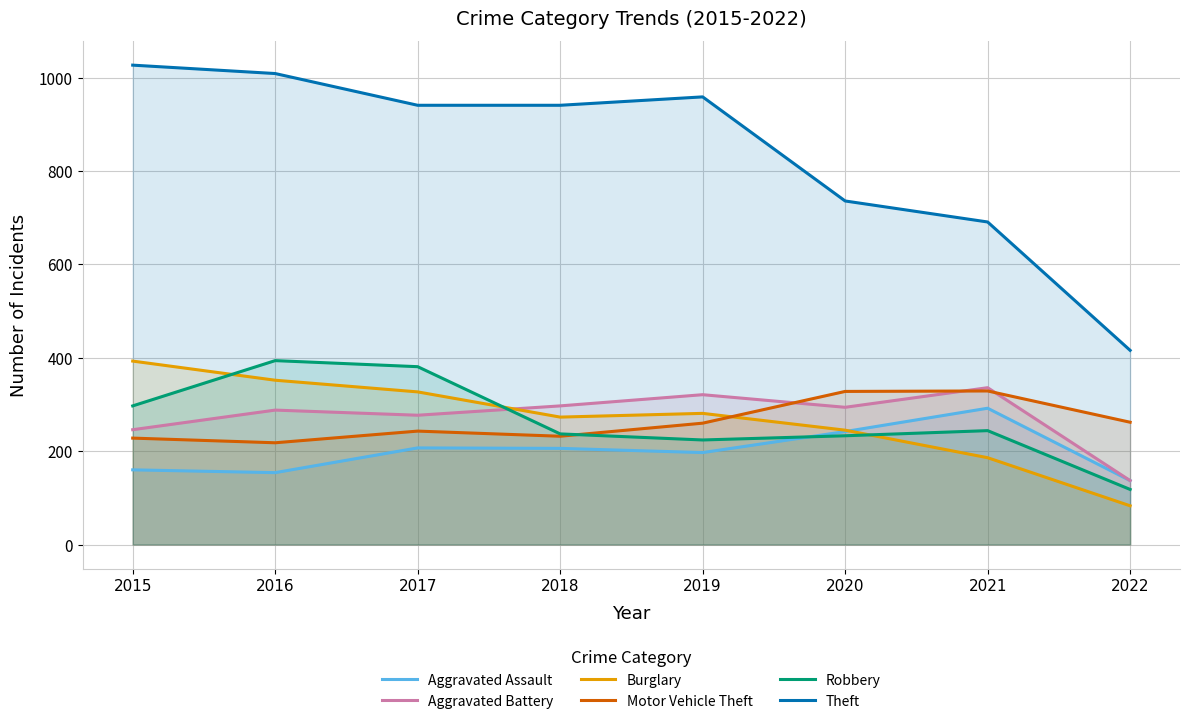

What is the difference between the Aggravated Assault values at 2016 and 2018?

52